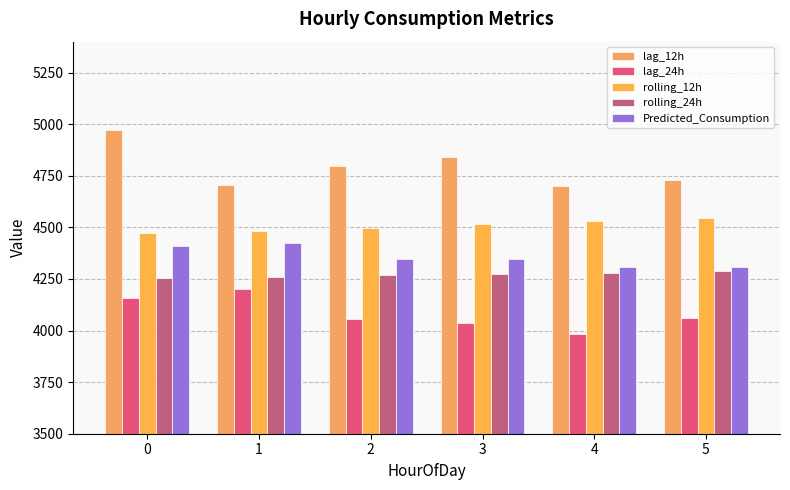

Reading right to left, what are all the values shown in this chart?

lag_12h: 4730.0	4702.0	4839.0	4799.0	4706.0	4974.0
lag_24h: 4060.0	3983.0	4038.0	4054.0	4202.0	4159.0
rolling_12h: 4543.9	4530.0	4515.0	4498.3	4482.8	4472.3
rolling_24h: 4287.8	4280.5	4273.9	4267.3	4260.0	4254.2
Predicted_Consumption: 4307.8	4307.8	4346.3	4346.3	4421.9	4409.6